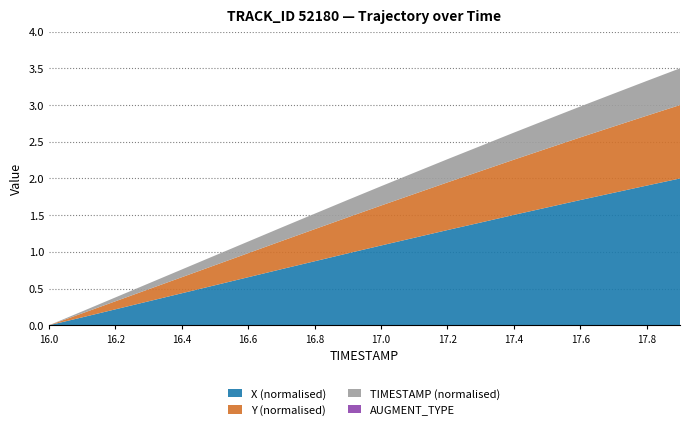

What is the highest value of the X (normalised) series?

2.0